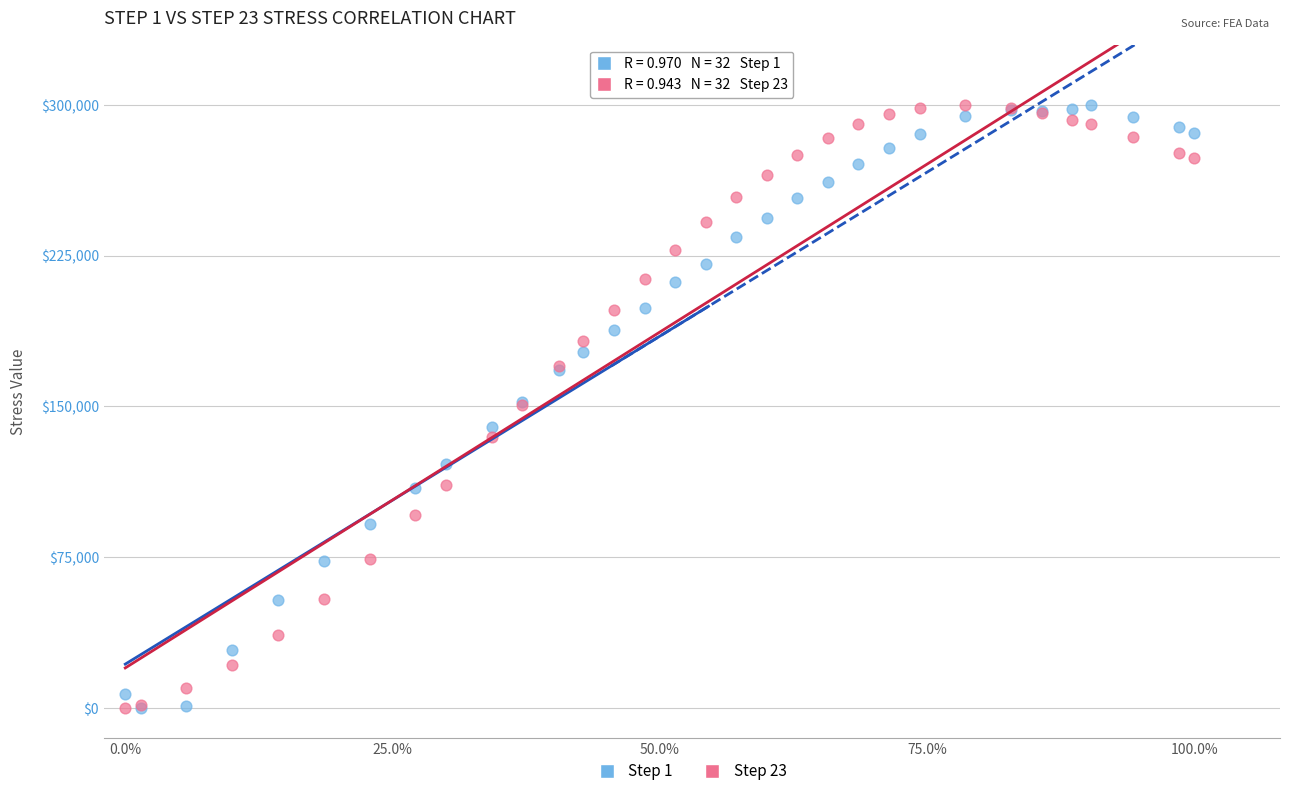

What are all the series names shown in the legend?

Step 1, Step 23